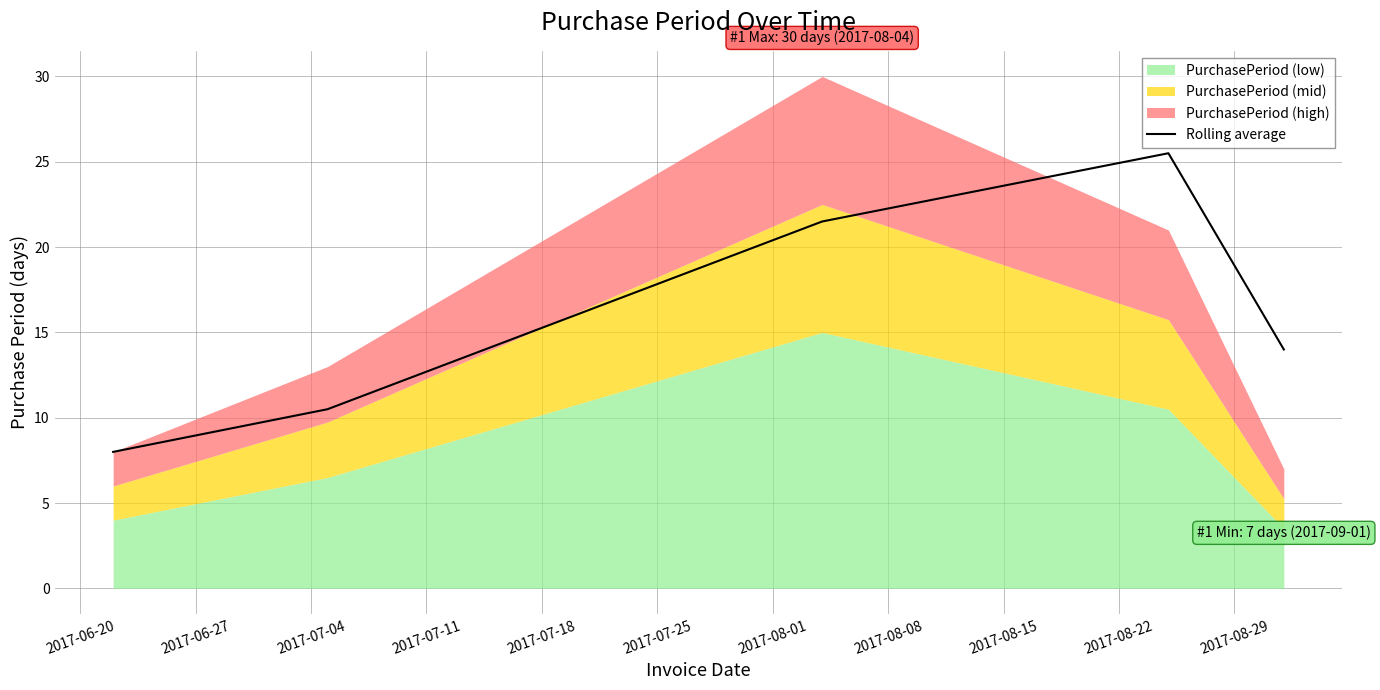

What is the lowest value of the Rolling average series?

8.0